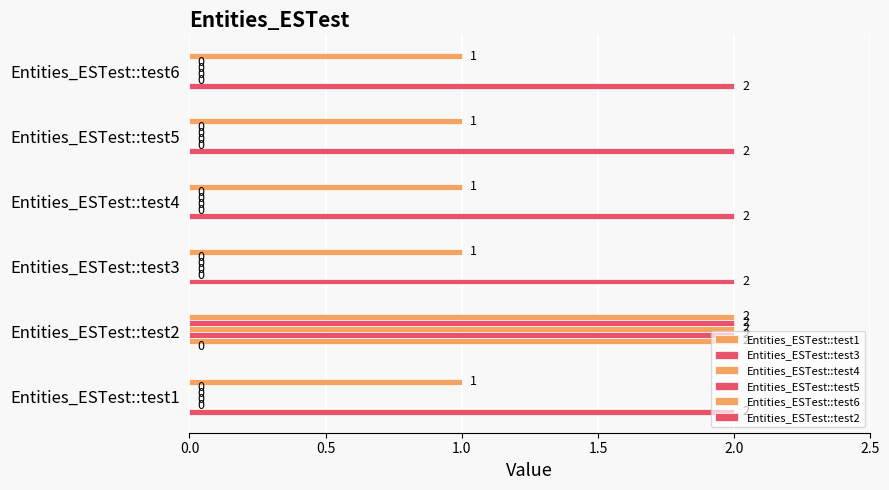

How many positive values does the Entities_ESTest::test3 series have?

1